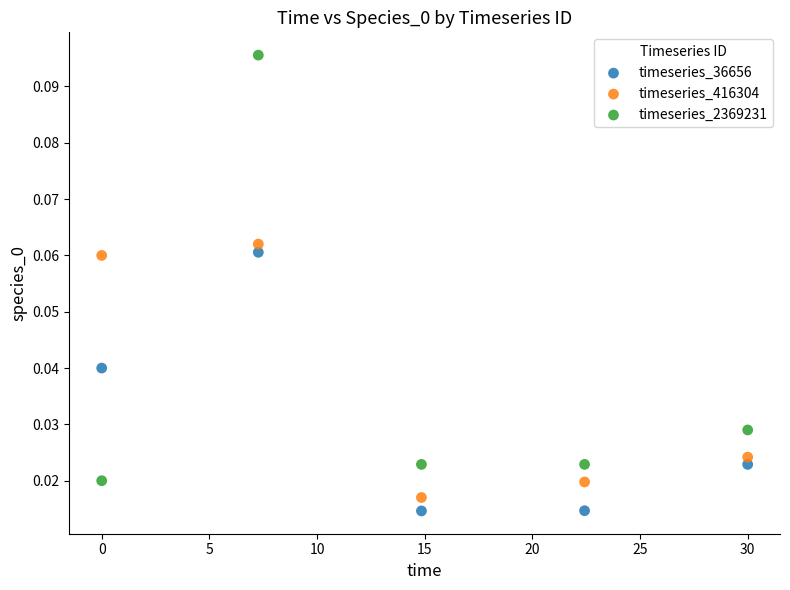

What is the X range (max minus min) for the scatter plot?

30.0